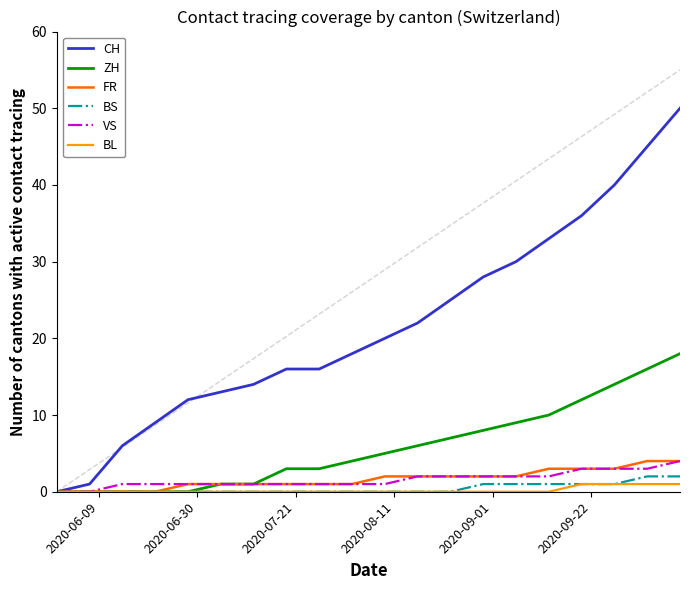

Which series has the largest total across all categories?

CH